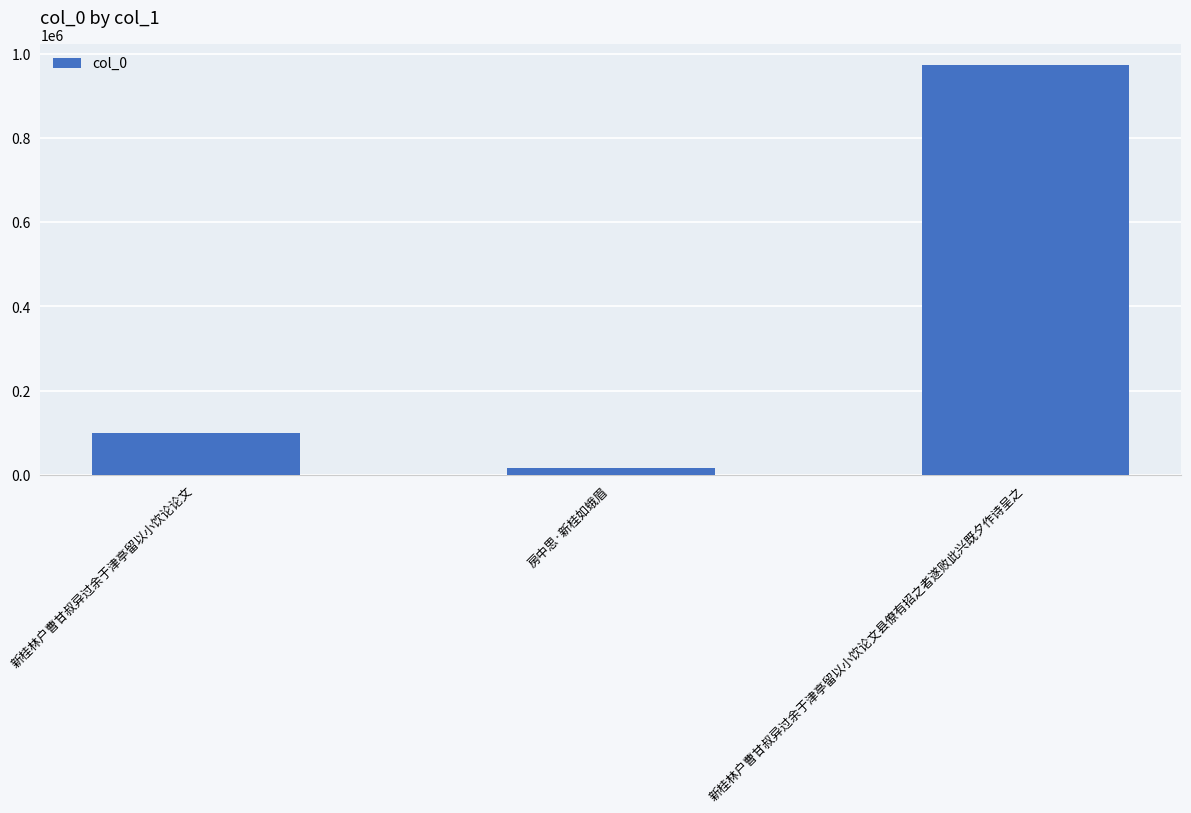

At which category does the chart reach its minimum across all series?

房中思·新桂如蛾眉